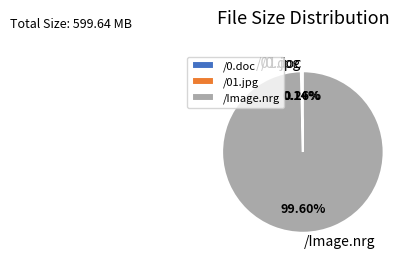

Does /Image.nrg account for over 50% of the chart?

Yes